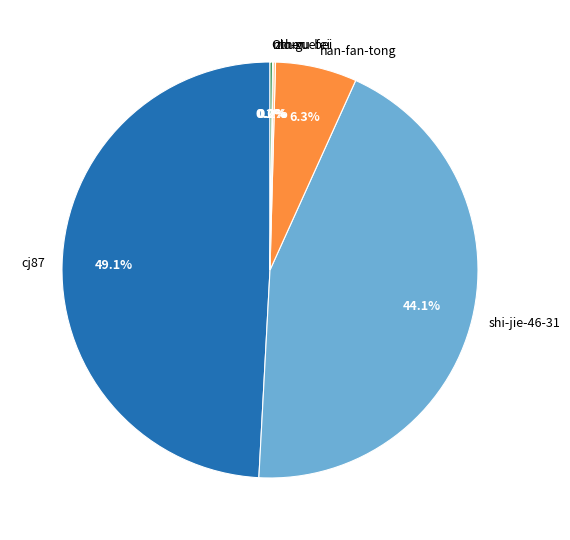

How much of the chart is everything except shi-jie-46-31?

55.9%